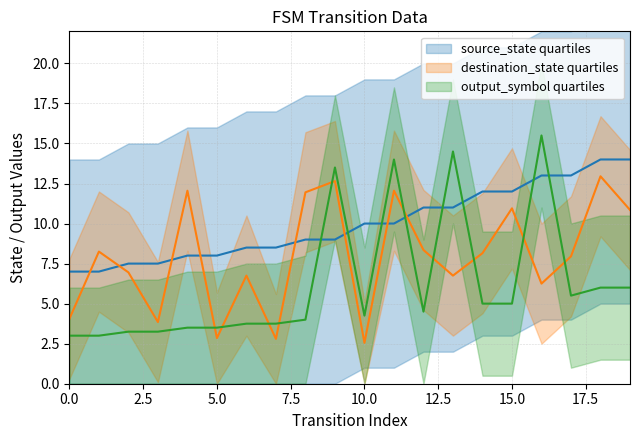

What is the difference between the second highest and minimum values in the destination_state series?

10.1